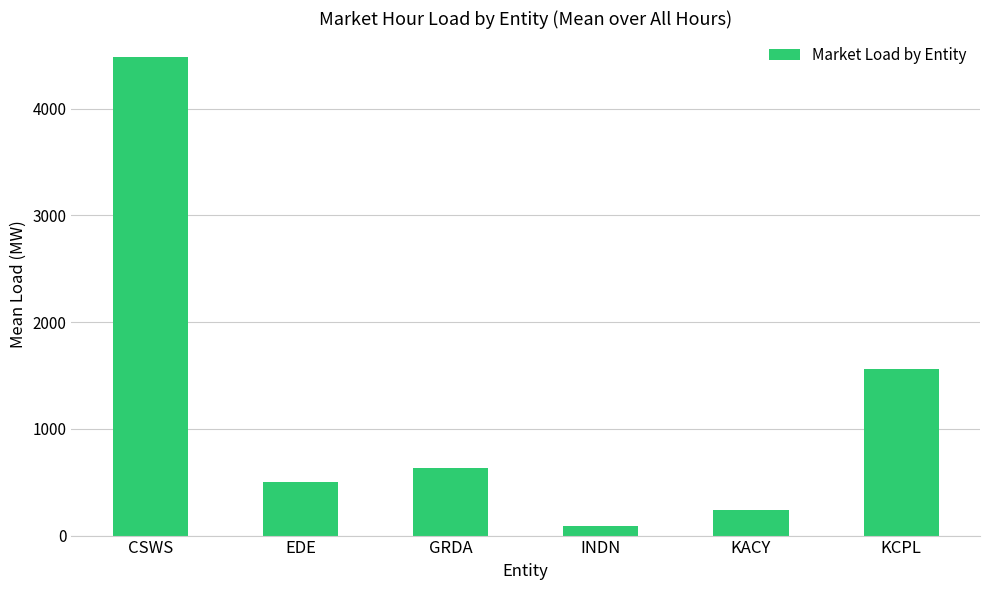

Reading left to right, extract all data points from this chart.

4484.9	501.6	633.3	90.9	235.8	1560.4